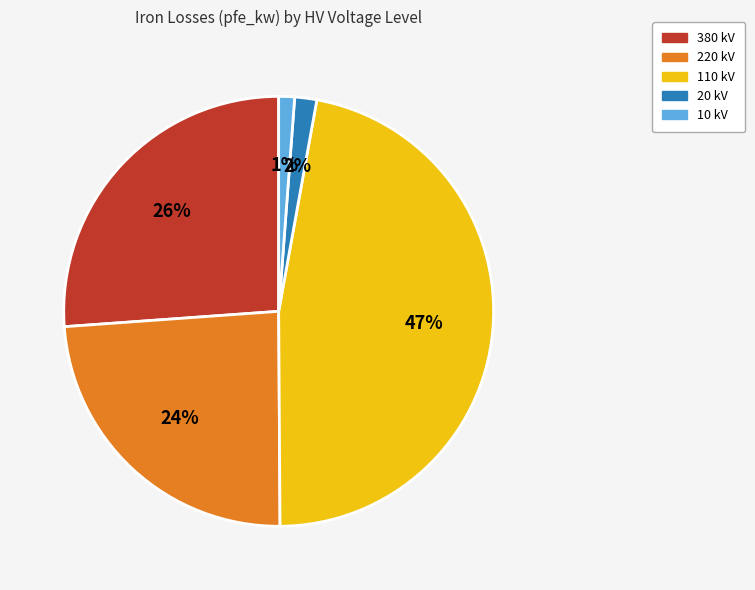

To the nearest percent, what is the difference between the largest and smallest slice percentages?

46%